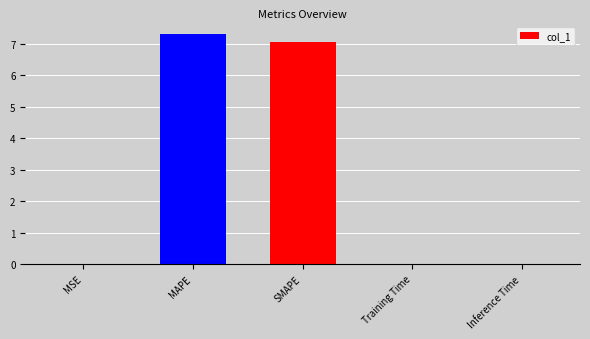

Which category has the highest value across all series?

MAPE